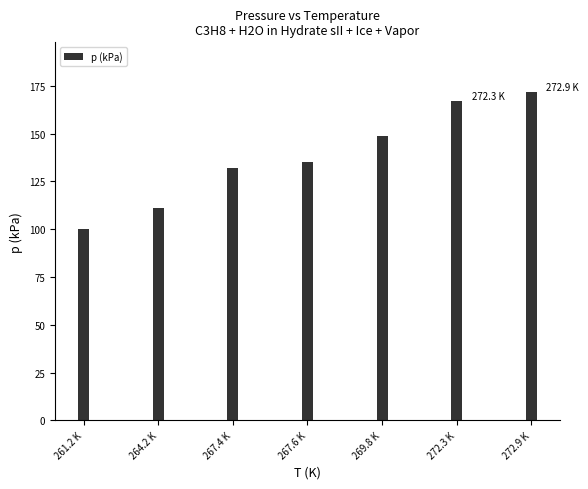

Reading right to left, what are all the values shown in this chart?

272.9 K=172	272.3 K=167	269.8 K=149	267.6 K=135	267.4 K=132	264.2 K=111	261.2 K=100